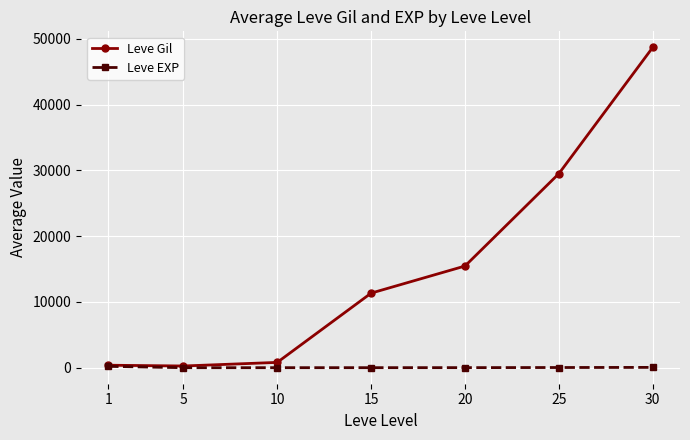

What are all the series names shown in the legend?

Leve Gil, Leve EXP